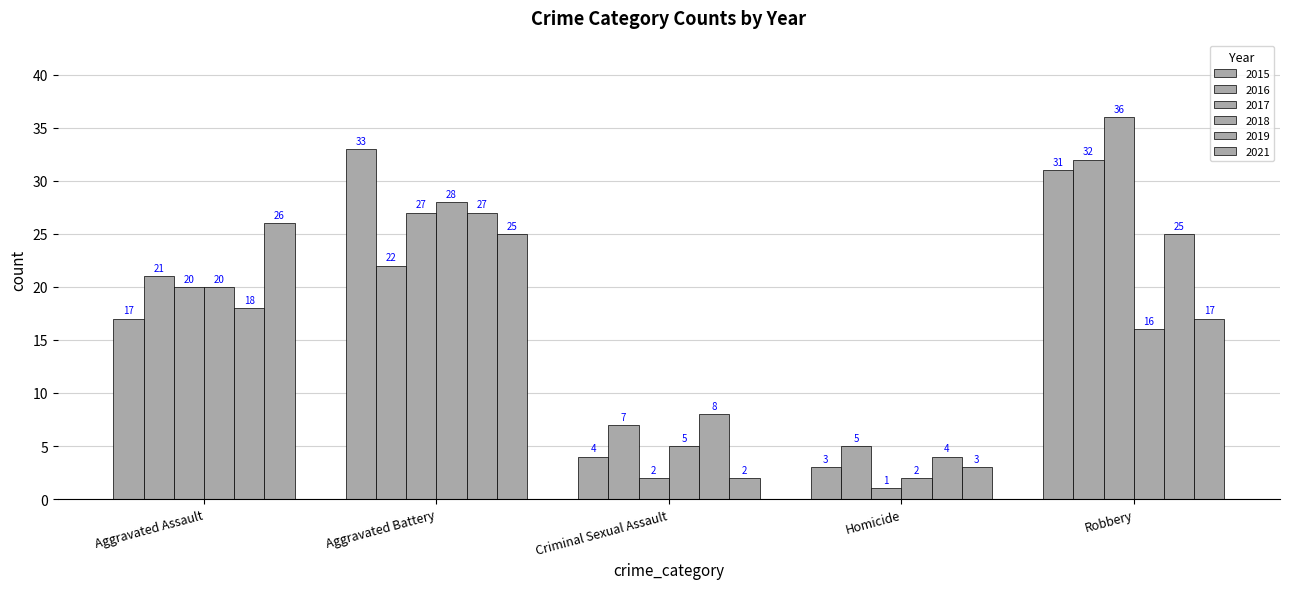

At how many categories does at least one series exceed 22?

3